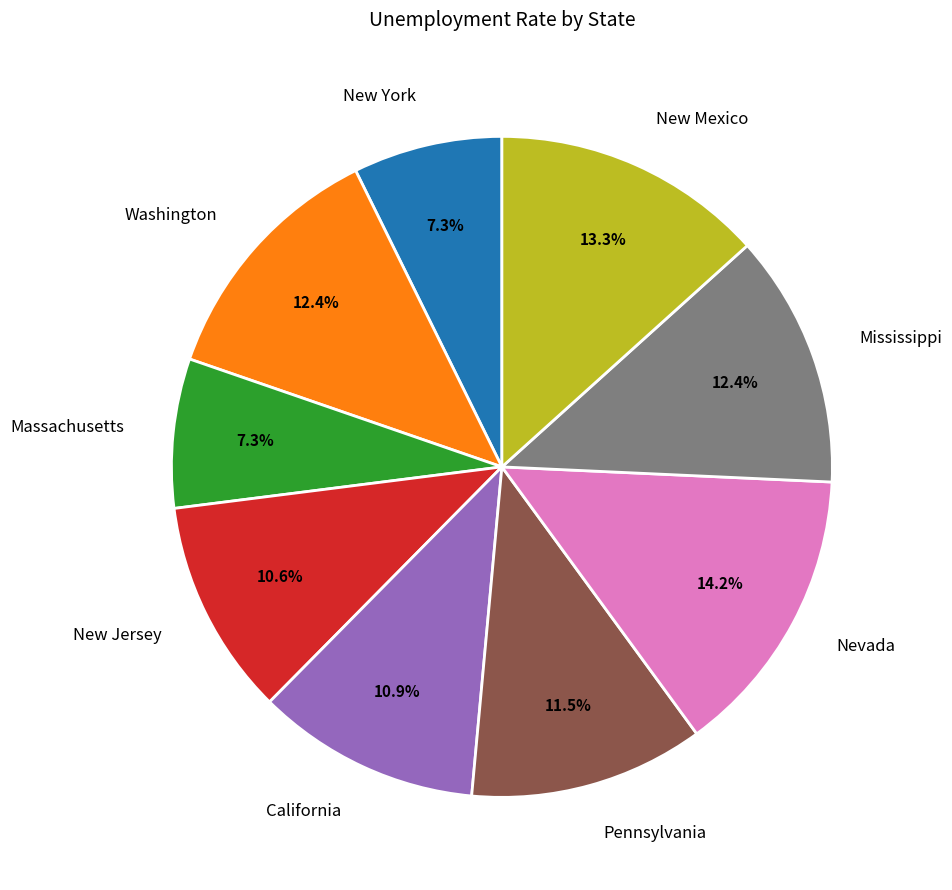

Approximately how many times larger is the value at New Mexico compared to Washington?

1.1